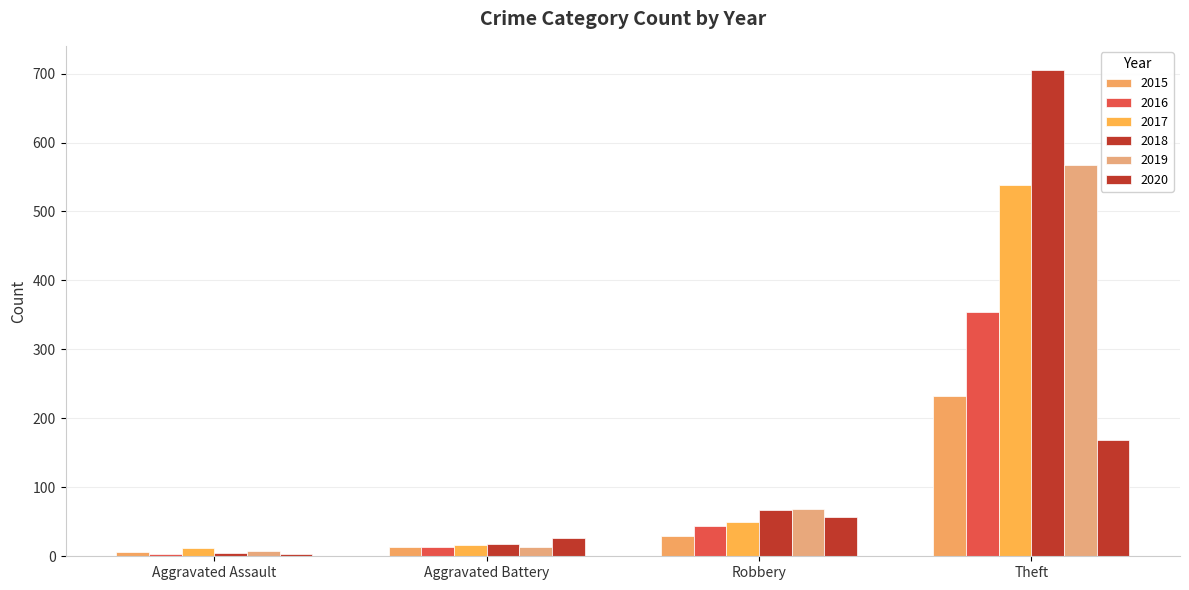

How many bars are there in each group?

6